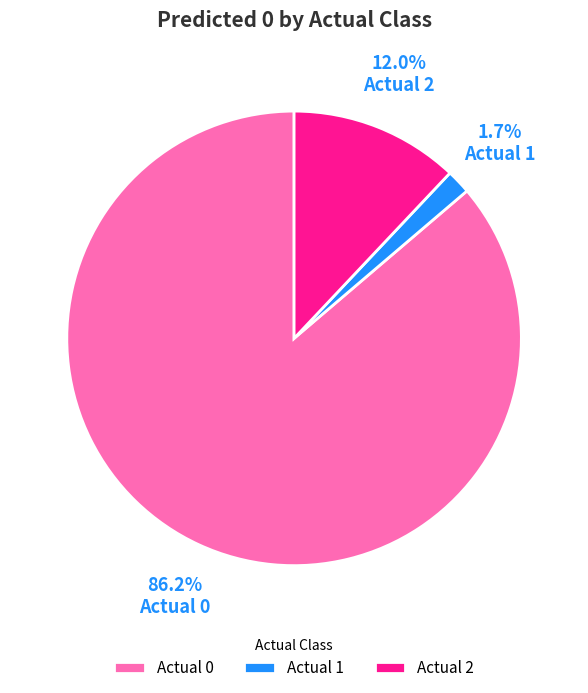

Is it true that Actual 0 is 86% of the pie?

True